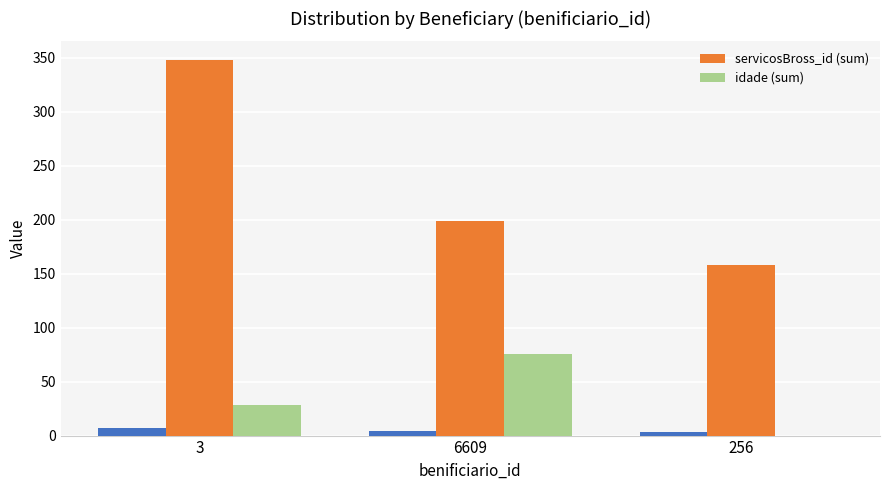

What is the value of the servicosBross_id (sum) bar at the 1st from the left?

348